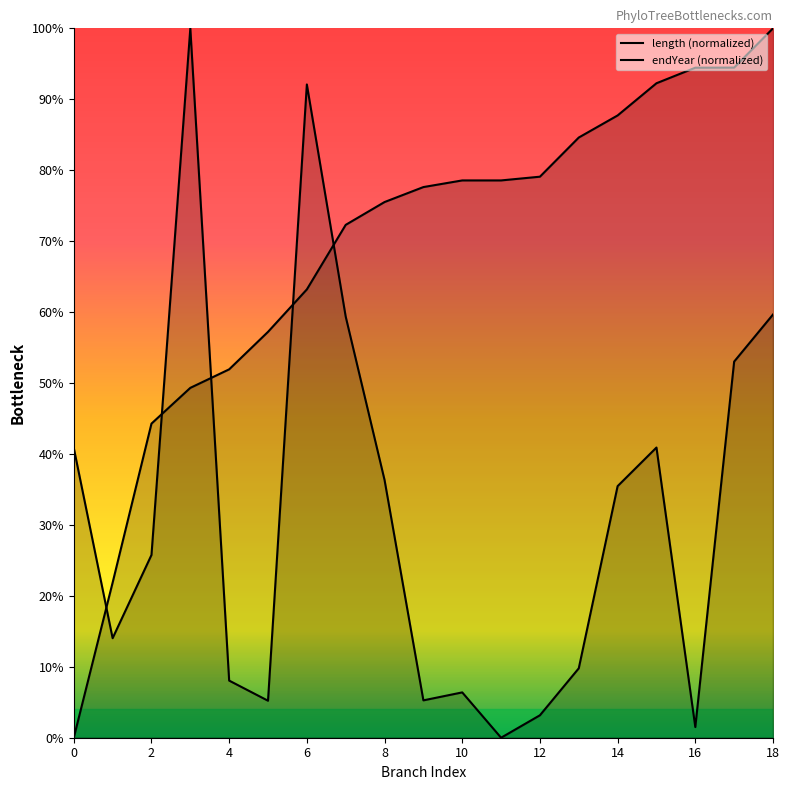

How many values in the length series are below 25?

9